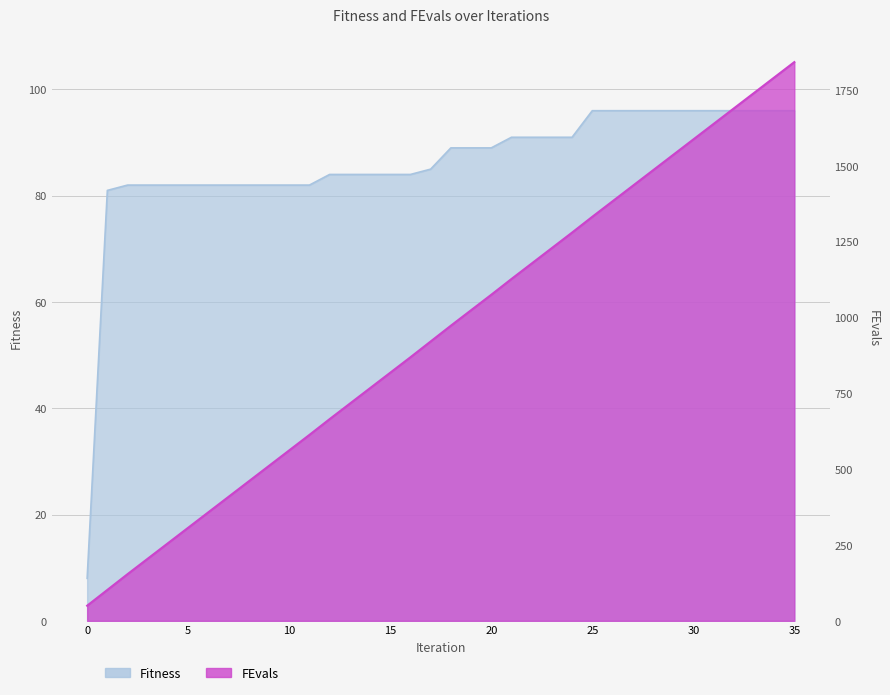

What is the sum of the Fitness values at 29 and 16?

180